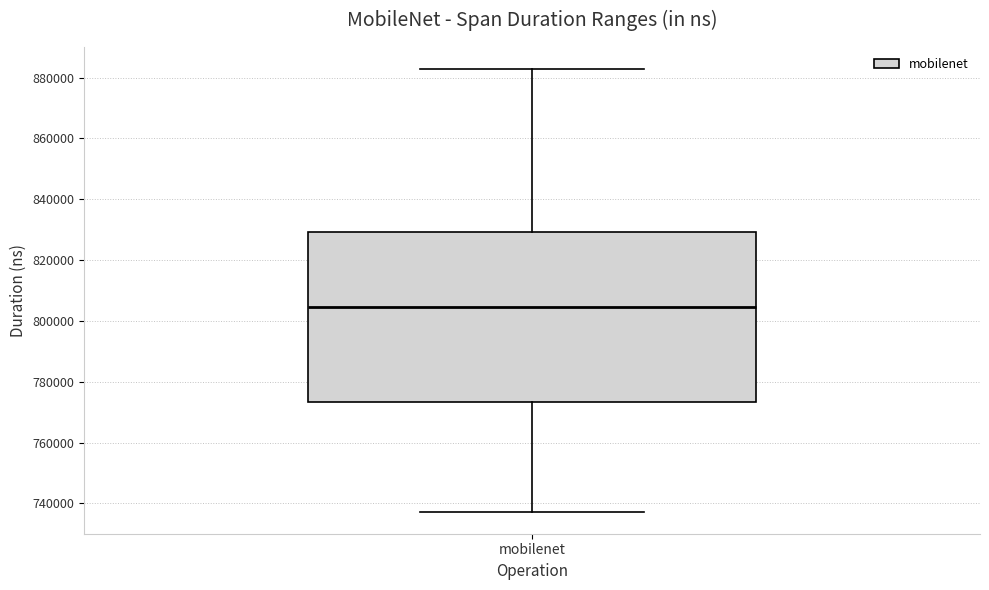

Where is the upper edge of the box for mobilenet on the y-axis? The values are not printed on the chart, so give them approximately, as read against the axis.

830000